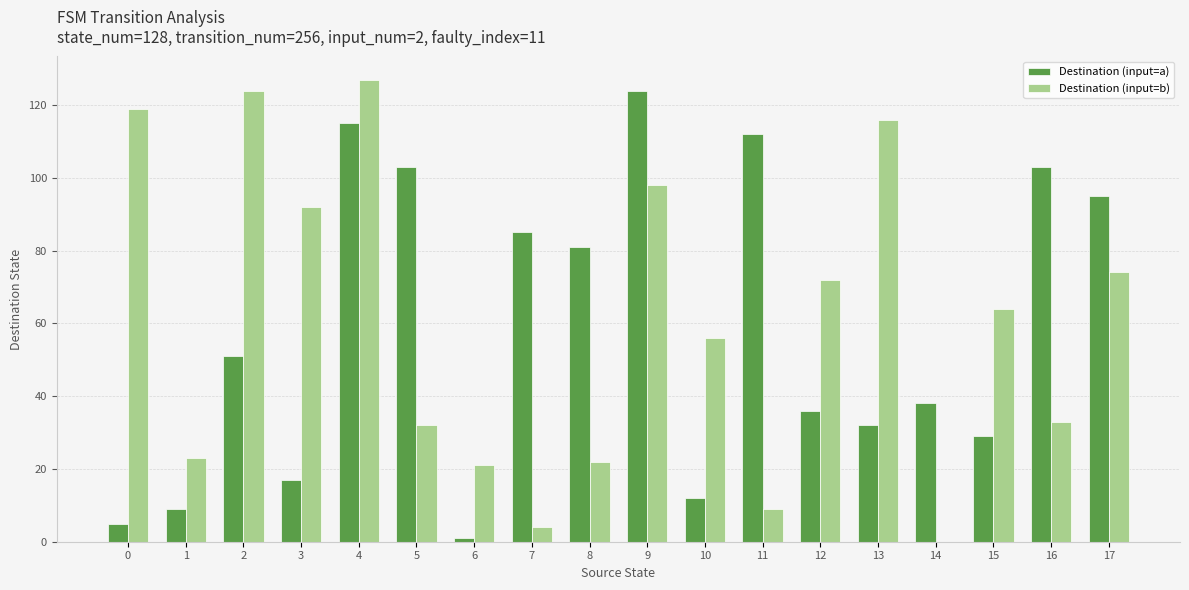

How many positive values does the Destination (input=b) series have?

17